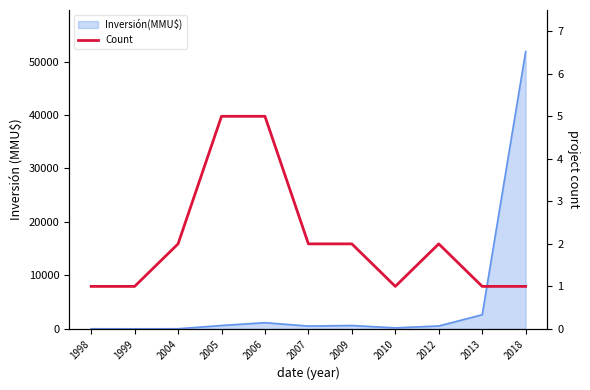

Reading left to right, what are all the values shown in this chart?

1	1	2	5	5	2	2	1	2	1	1